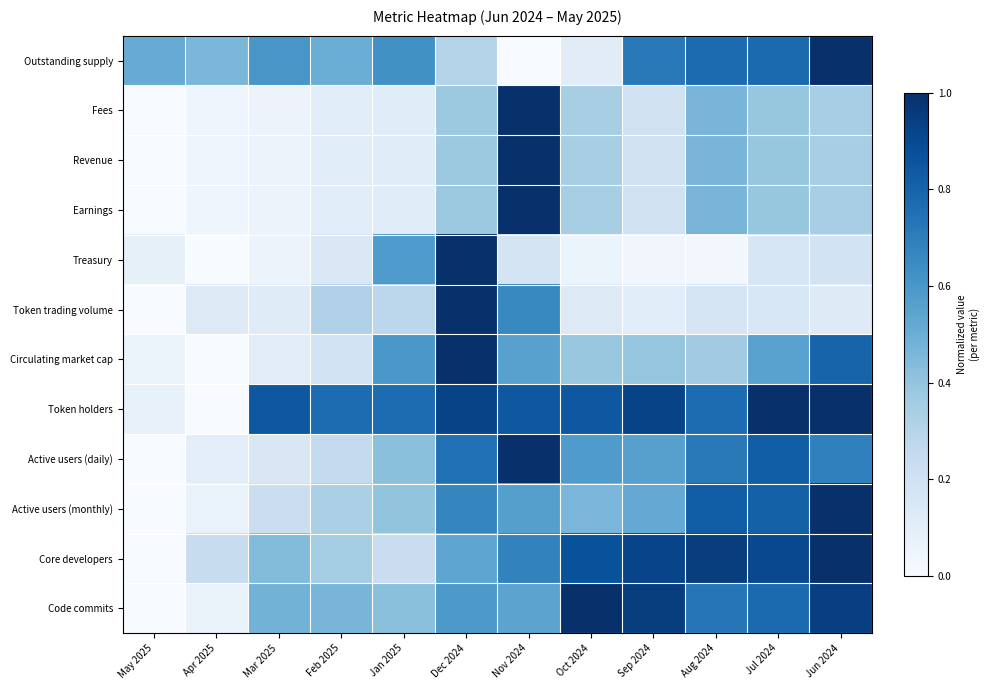

Which series has the largest total across all categories?

Token holders